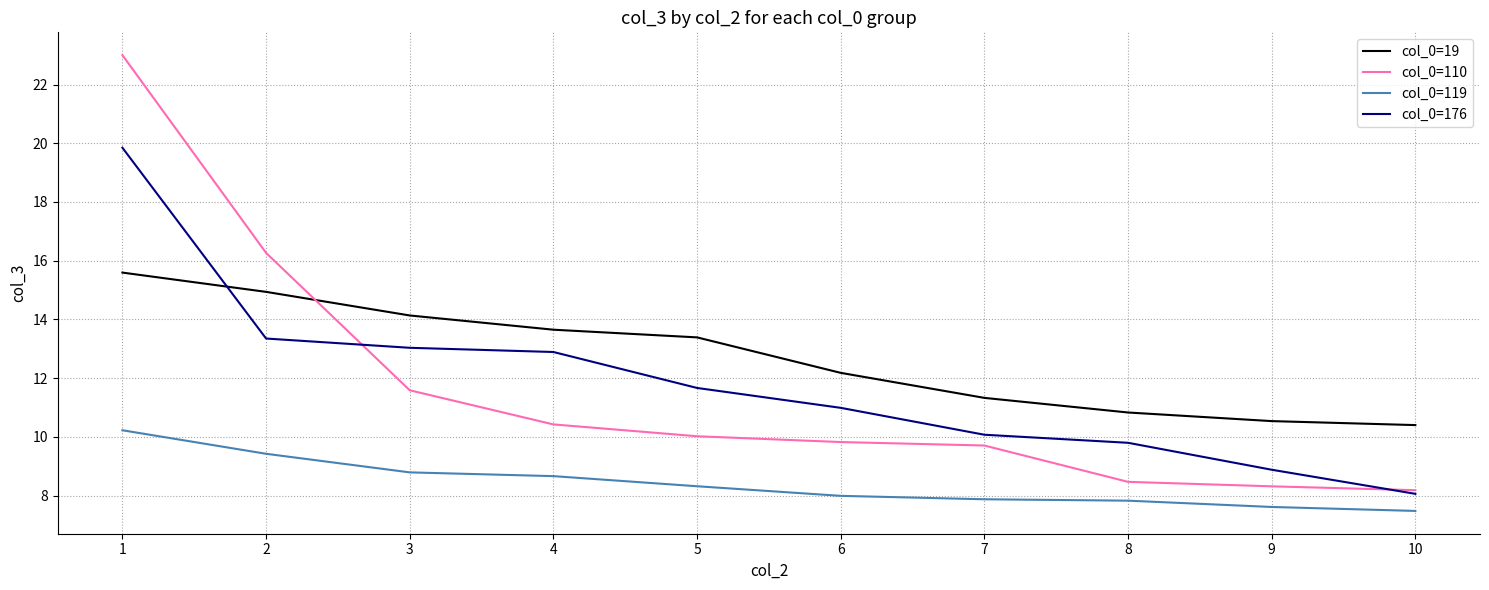

Which series has the largest total across all categories?

col_0=19